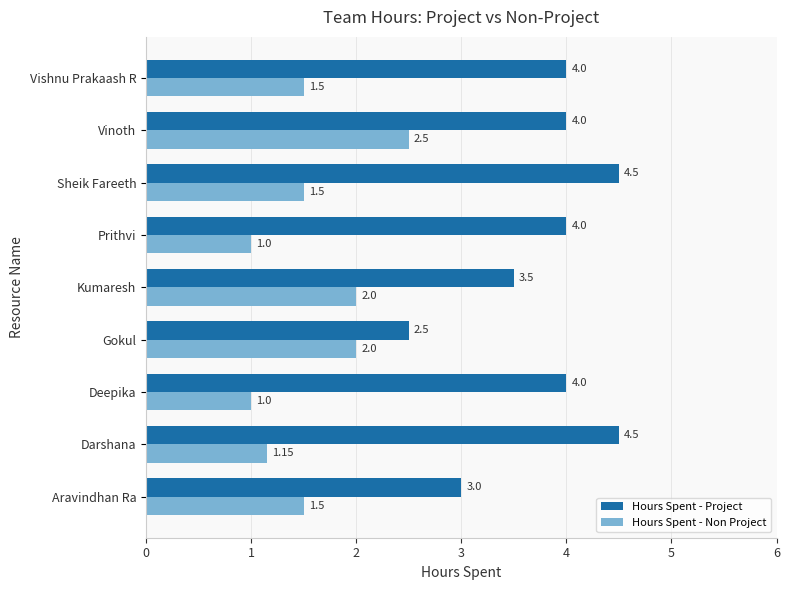

How many data points in Hours Spent - Non Project are above 1?

7